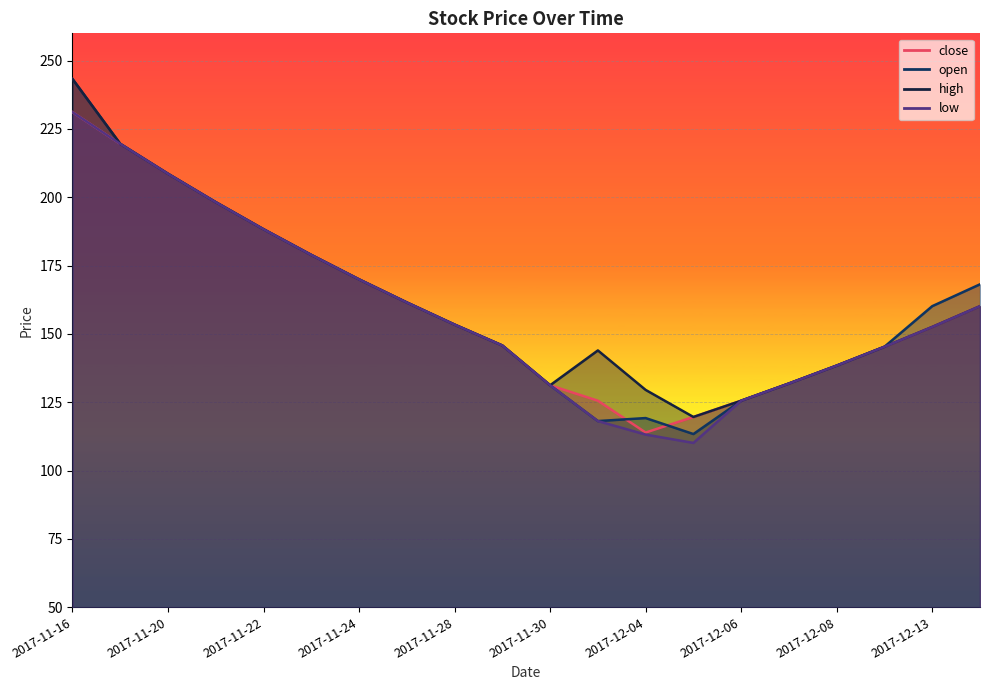

Rank the series at 2017-12-11 from lowest to highest value.

close, open, high, low